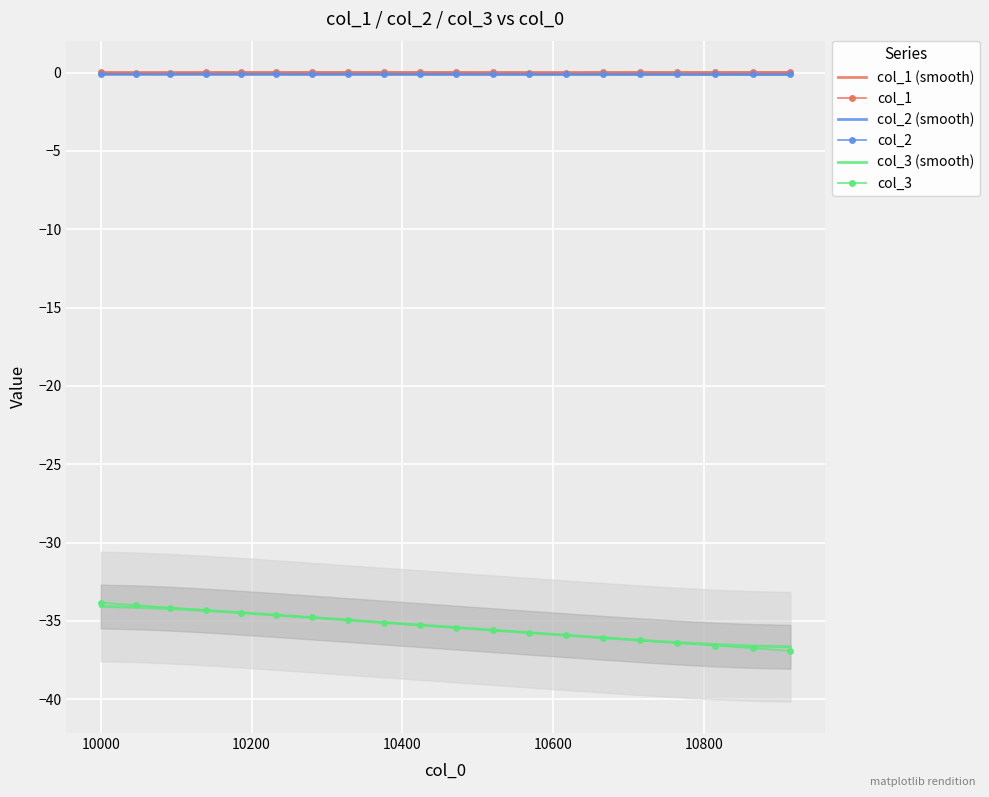

True or false: col_1 (smooth) has more than 1 points higher than both neighbors.

False